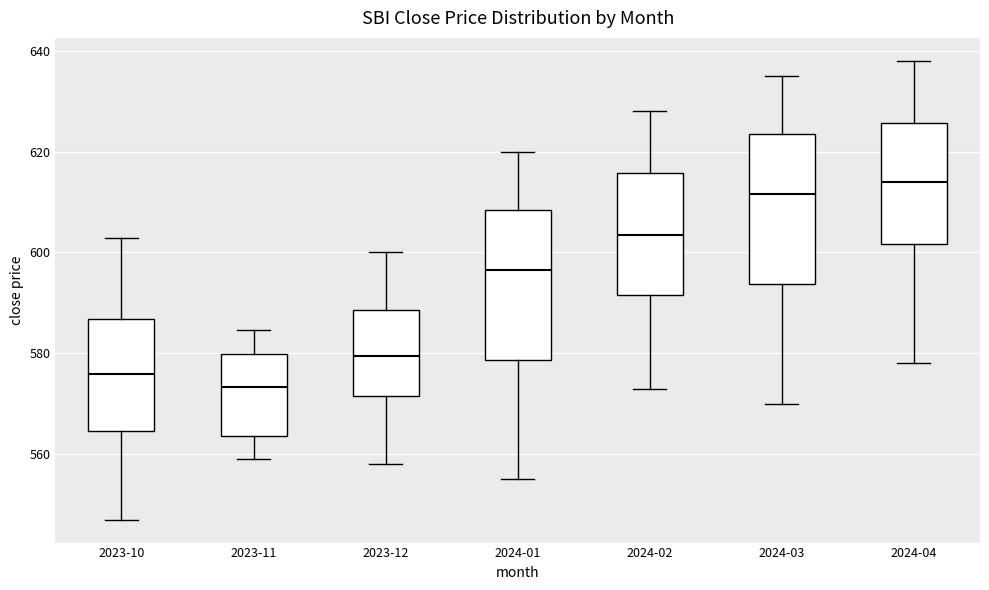

Which box has the highest median line?

2024-04